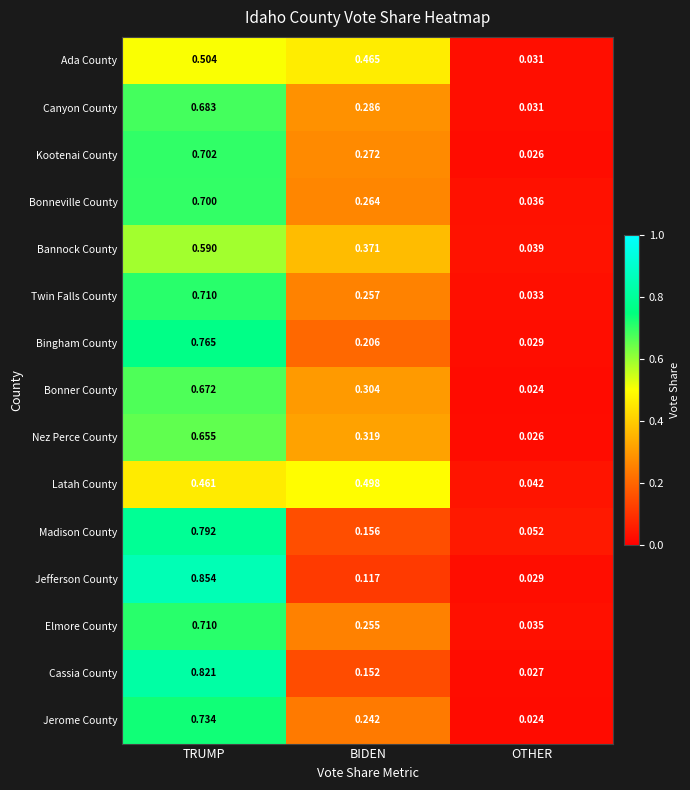

Which series has the largest range (max minus min)?

Jefferson County